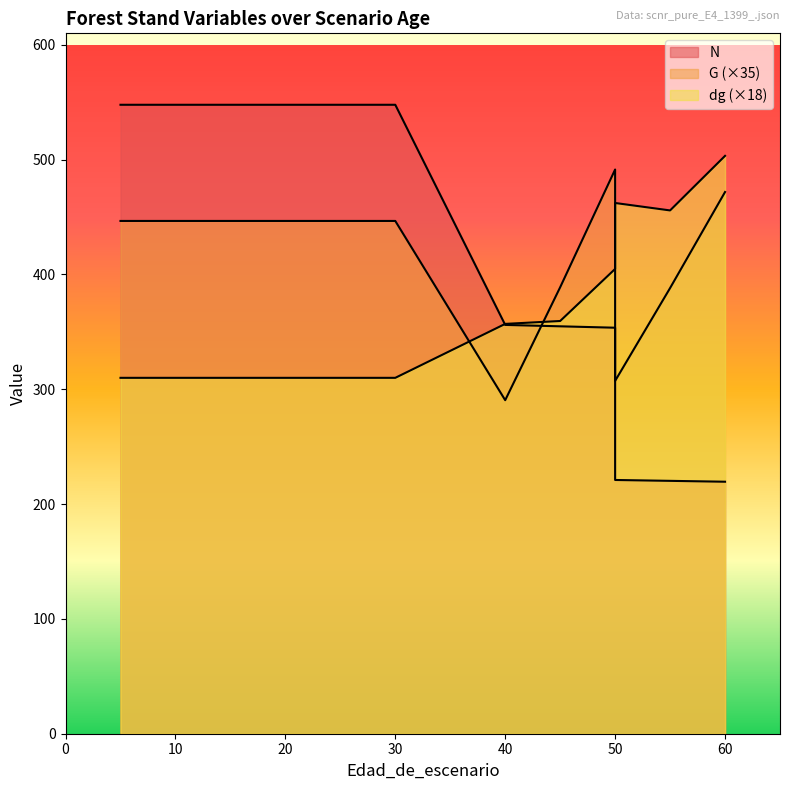

What is the total value across all series at 50?

1249.8